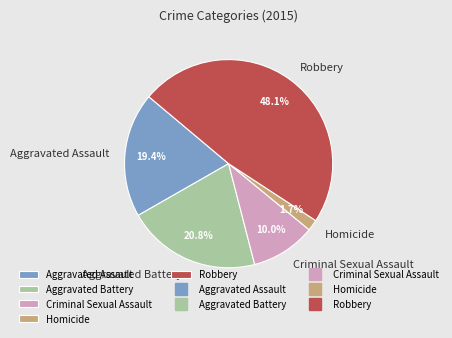

What is the smallest slice in the pie chart?

Homicide